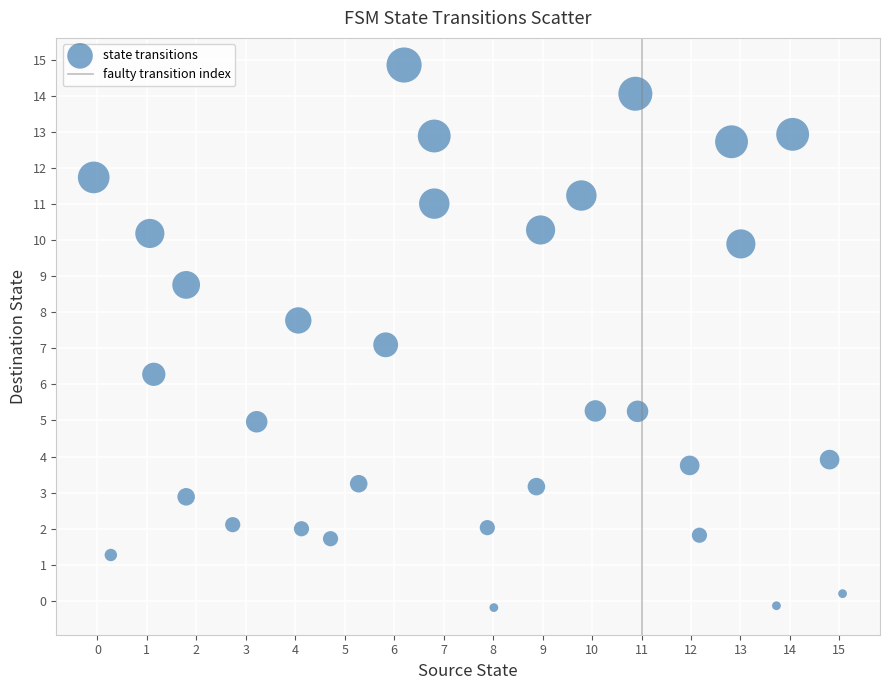

What is the range of Y values (max minus min)?

15.0